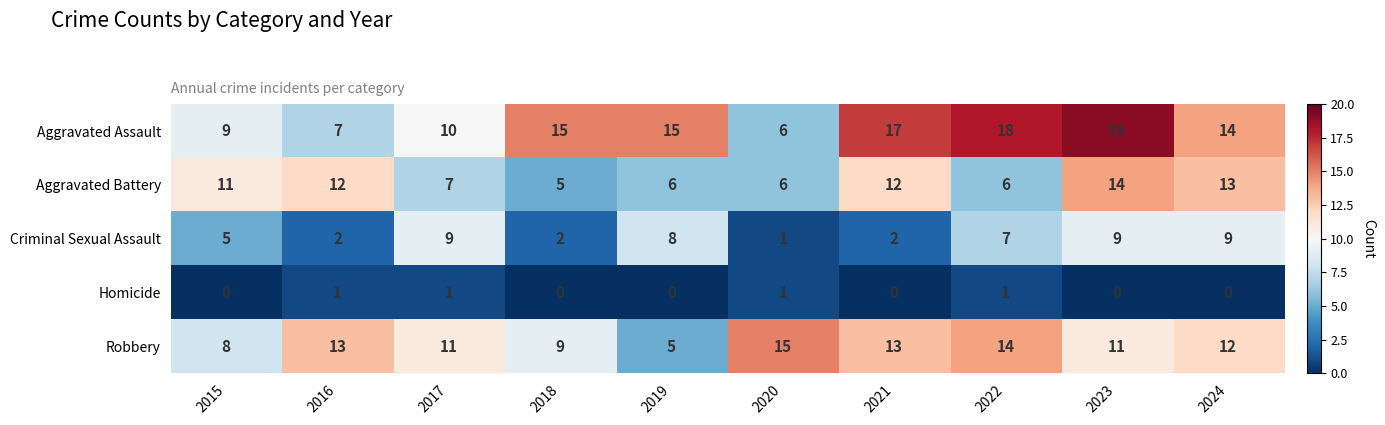

How many Robbery values are between 9 and 13?

6